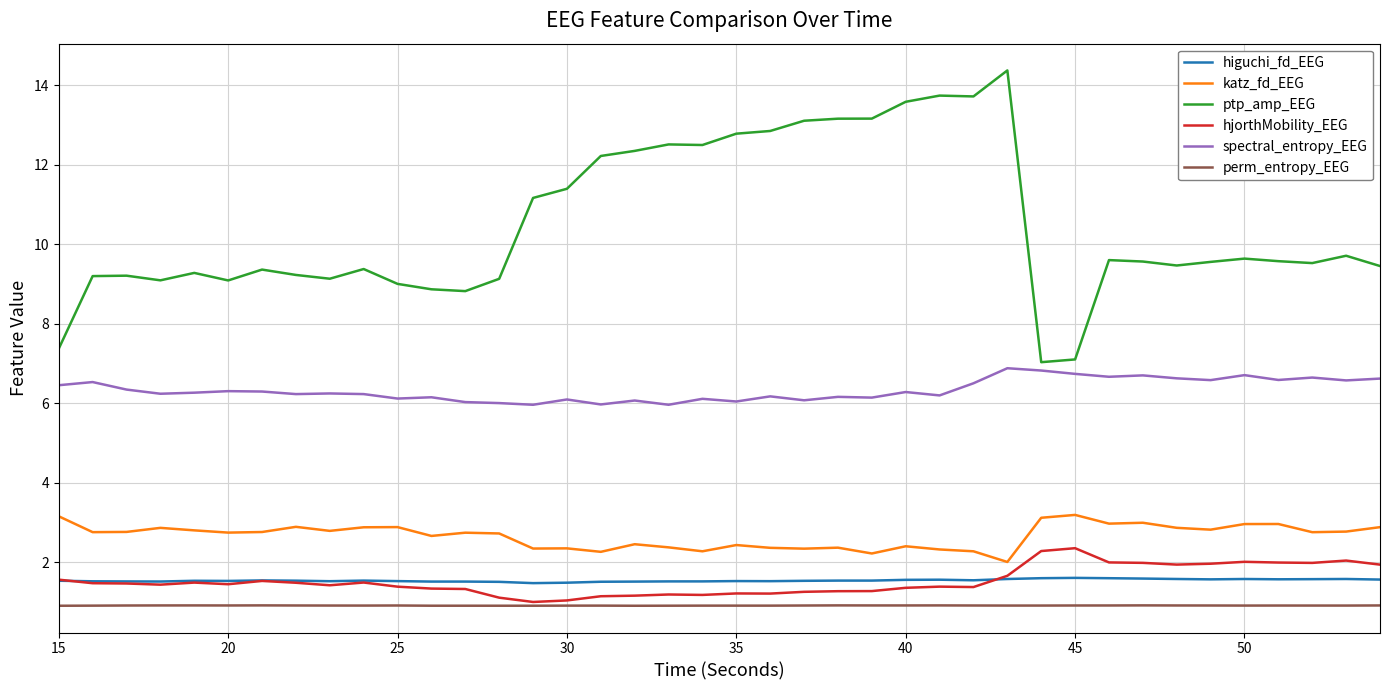

What is the maximum value for katz_fd_EEG?

3.2